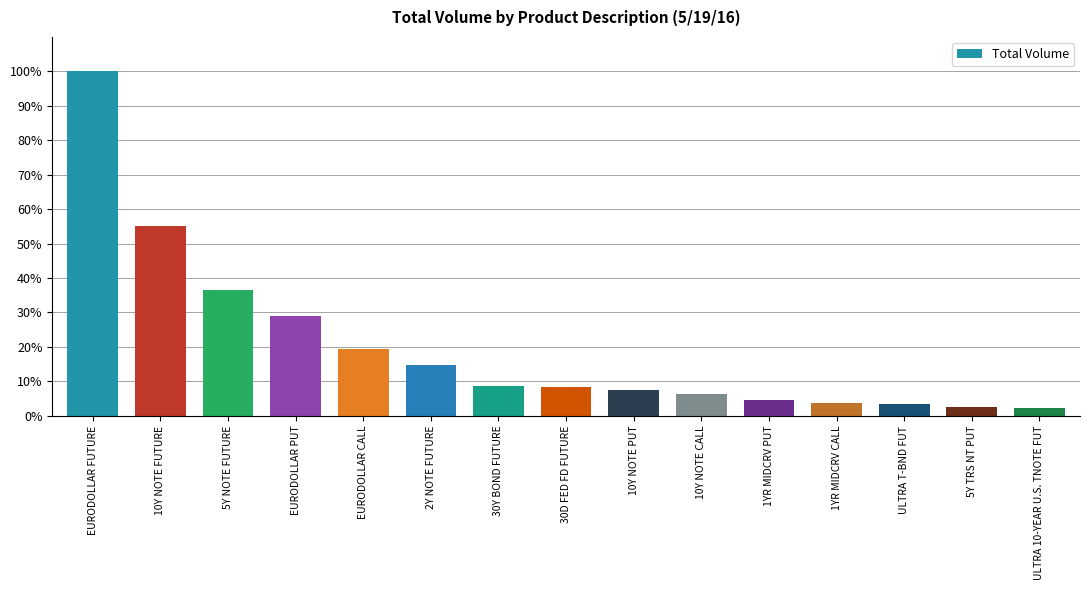

What is the average value?

20.1